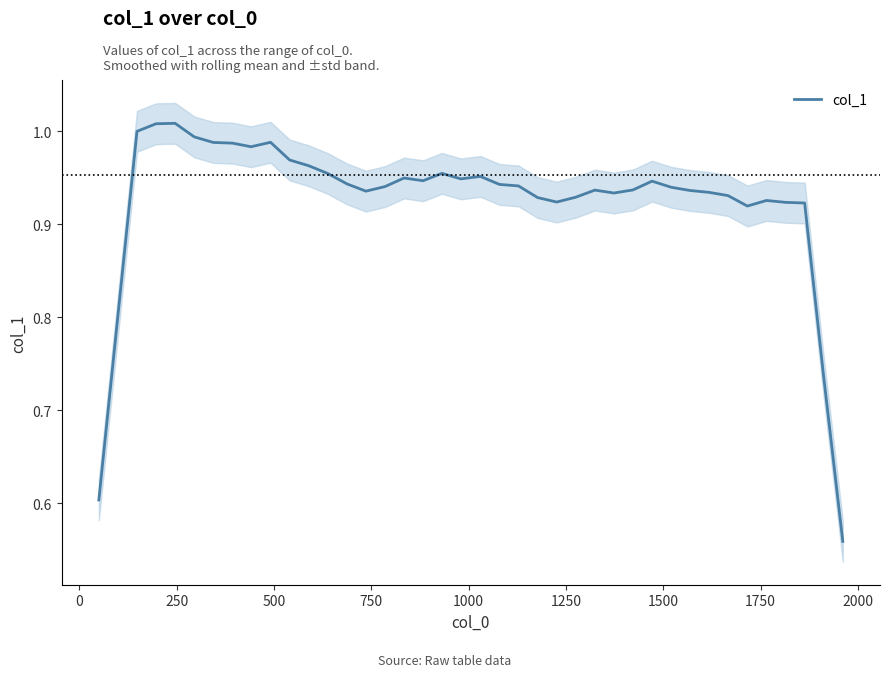

True or false: there are more than 0 points higher than both neighbors.

True